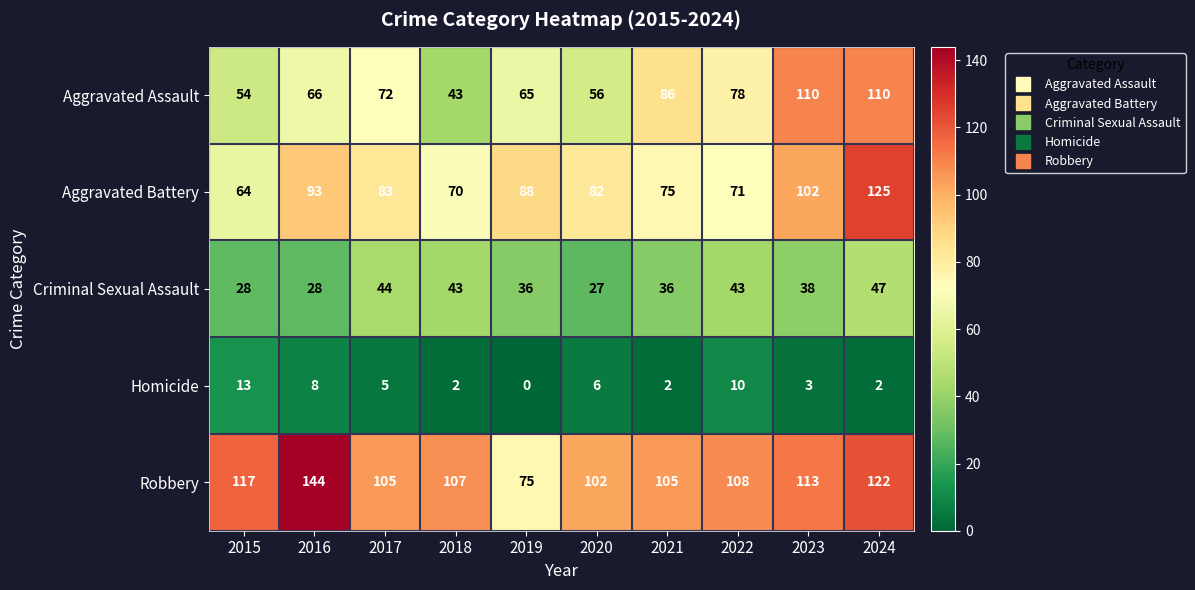

Which category has the lowest value across all series?

2019